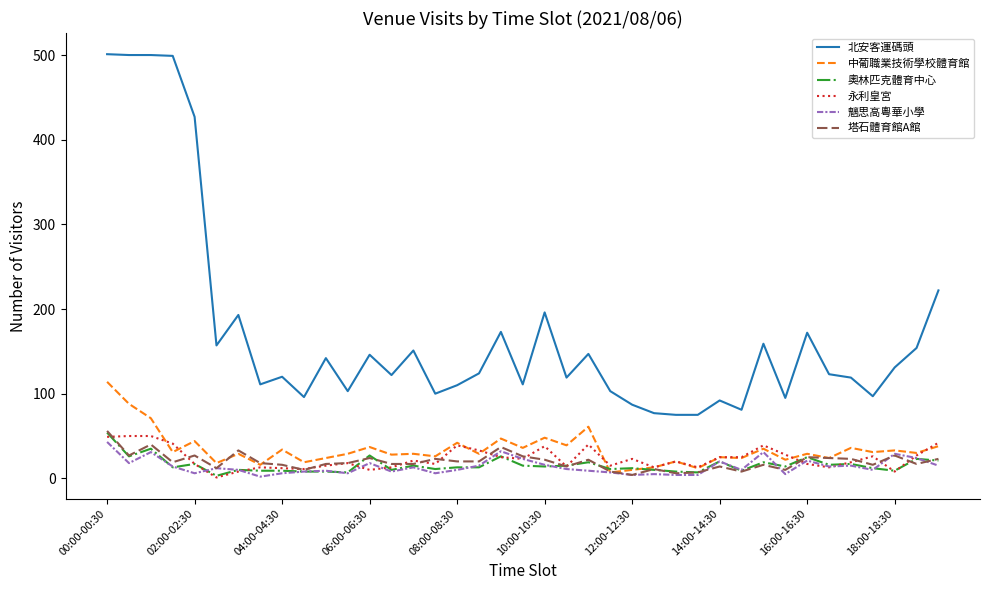

What are all the series names shown in the legend?

北安客運碼頭, 中葡職業技術學校體育館, 奧林匹克體育中心, 永利皇宮, 魑思高粵華小學, 塔石體育館A館